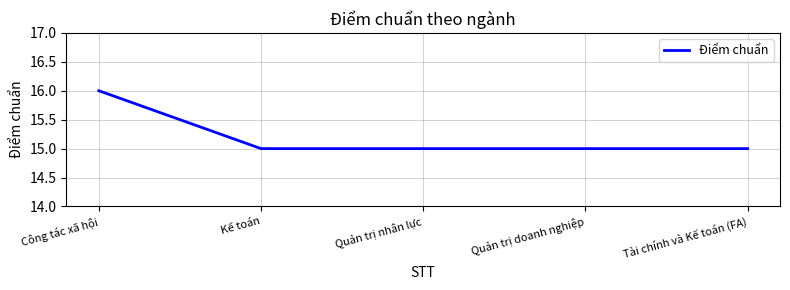

Which label corresponds to the largest value in the chart?

Công tác xã hội